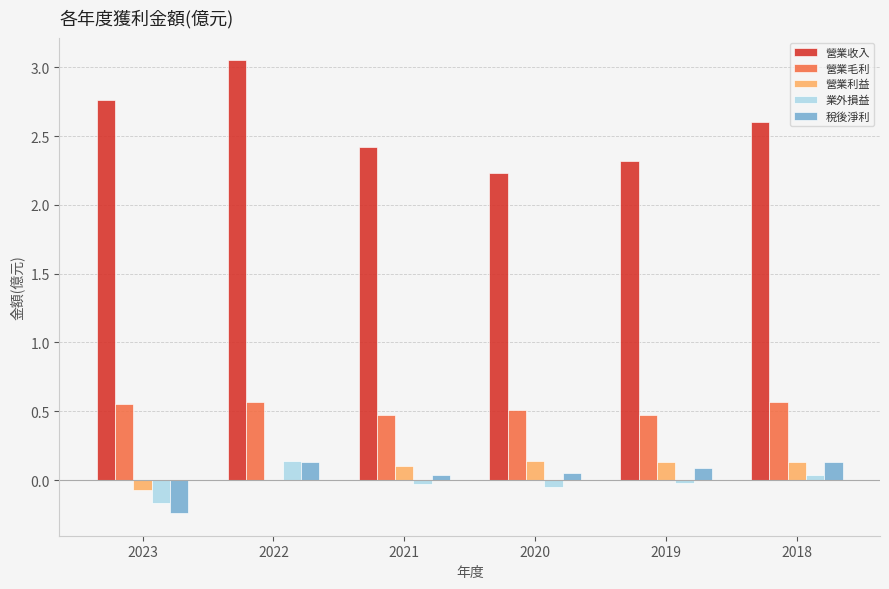

Are the bars grouped side by side (vs. stacked)?

Yes